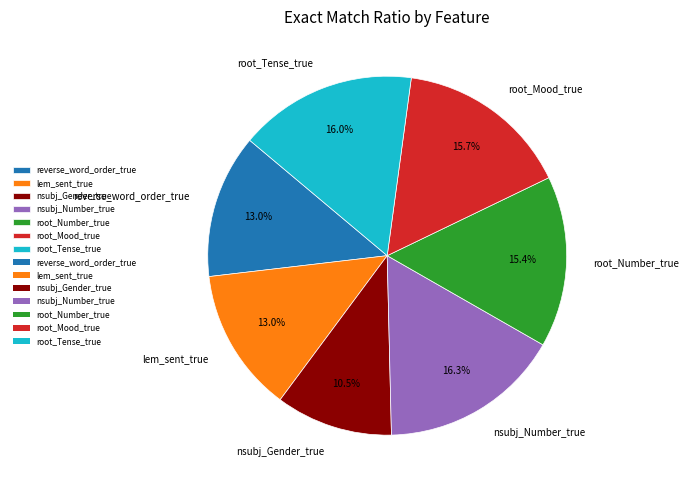

Which slice is the smallest?

nsubj_Gender_true